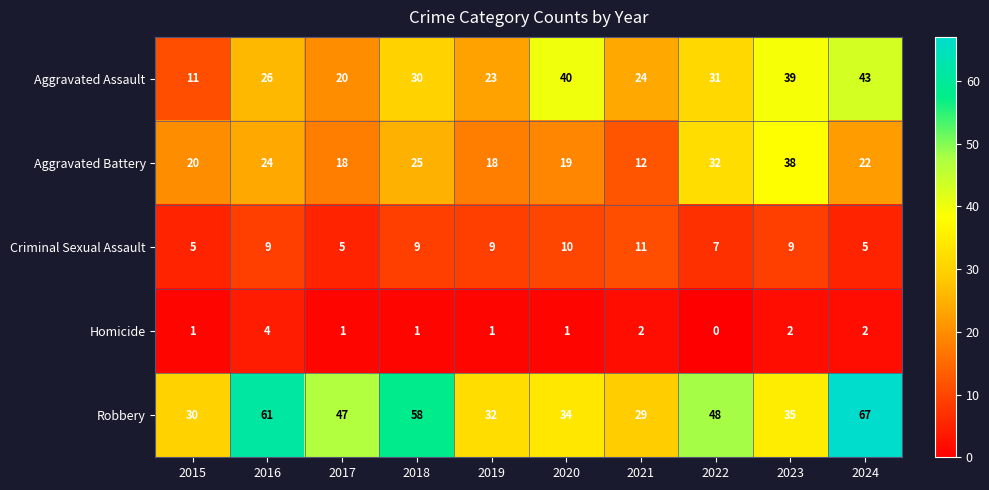

Which category has the lowest value across all series?

2022